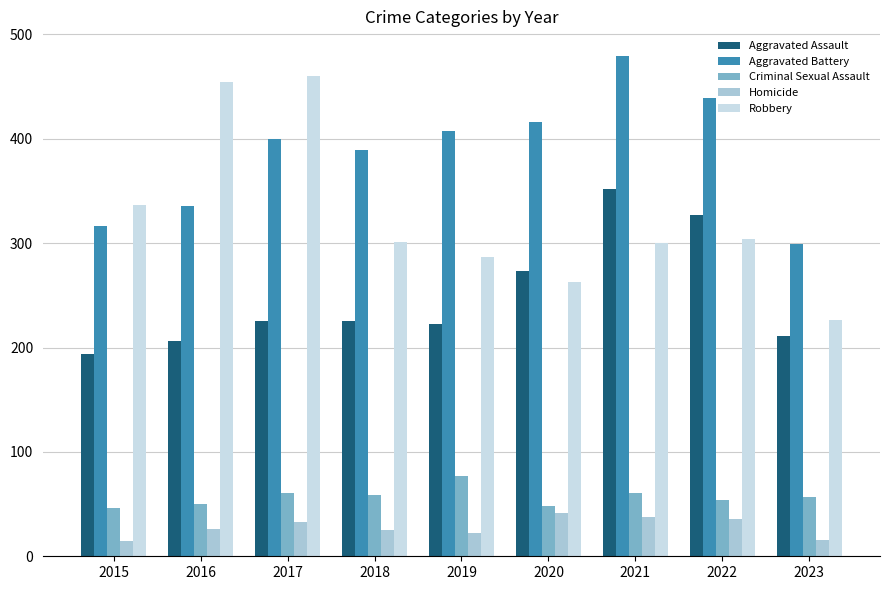

What is the approximate value of Aggravated Assault at 2015, to the nearest 10?

190